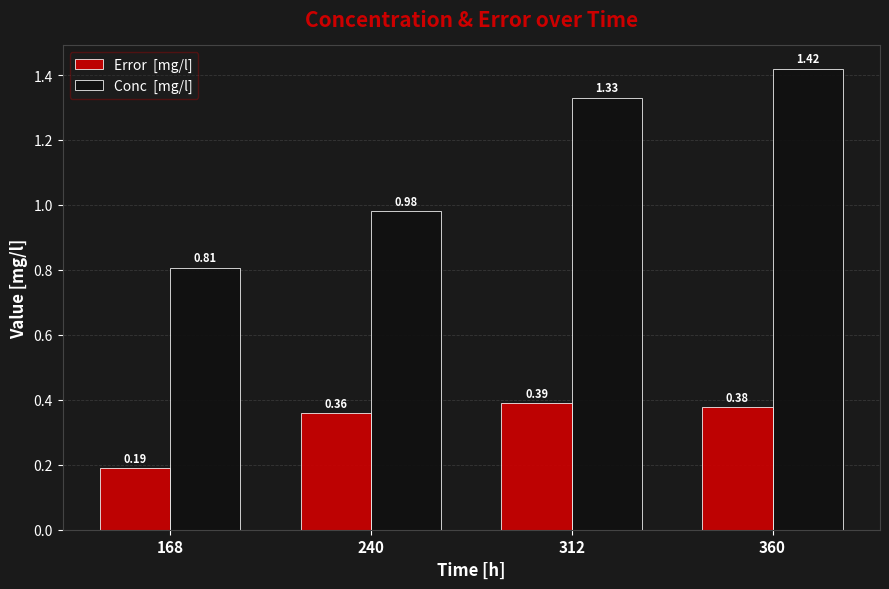

What is the difference between the highest and lowest values at 168?

0.6